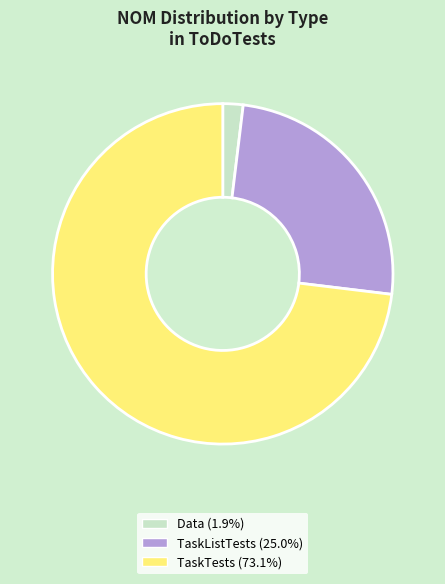

Does TaskTests represent more than half of the total?

Yes